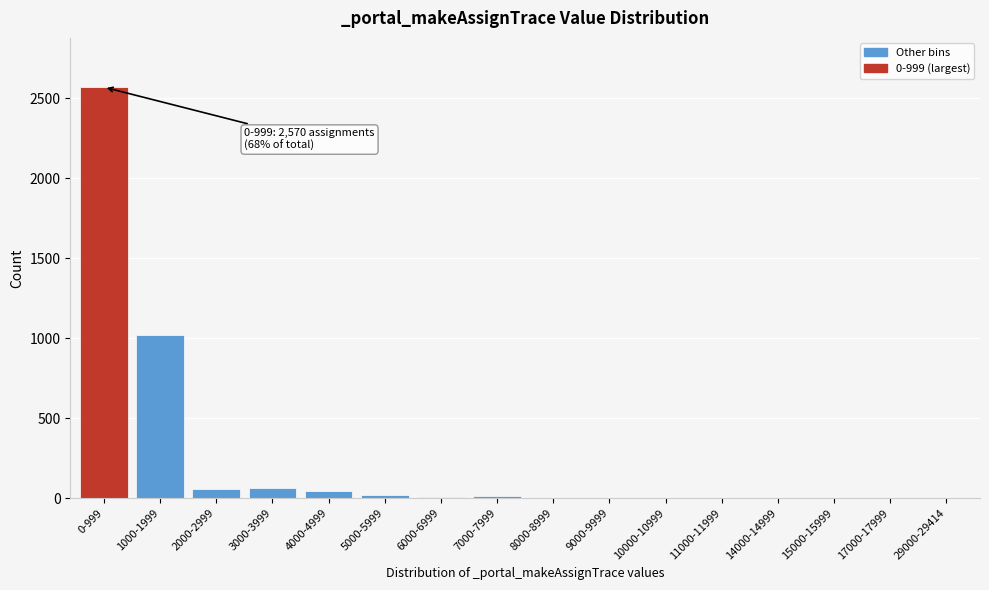

Where is the data nearest to the value 1285?

1000-1999